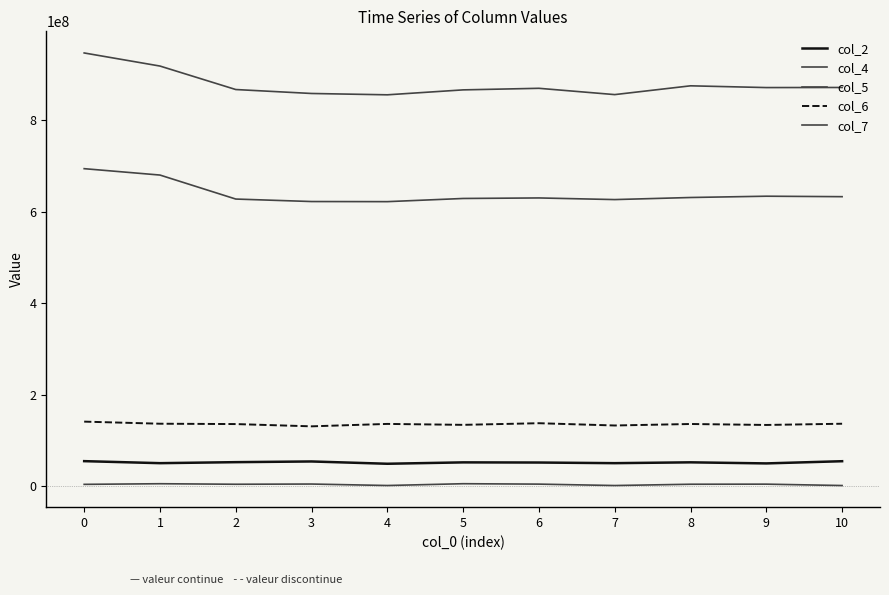

List the labels in order of col_2 value, smallest first.

4, 9, 1, 7, 6, 5, 8, 2, 3, 10, 0